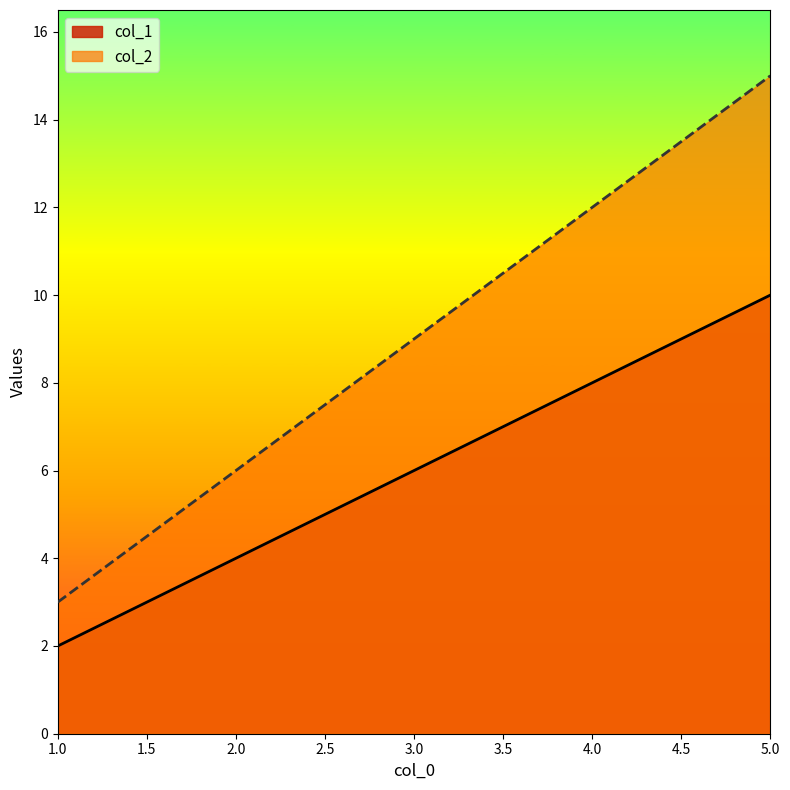

True or false: col_2 has a value of 9 at 3.0.

True